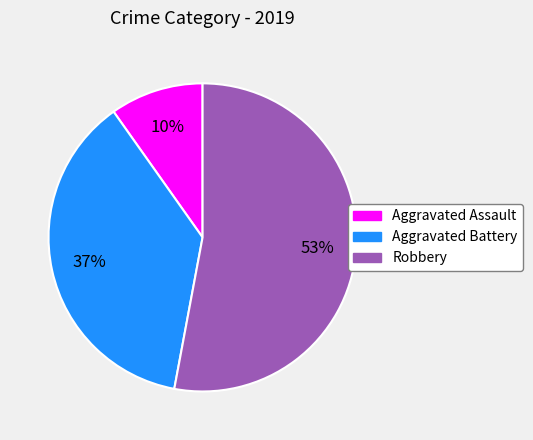

Is Robbery the majority of the pie?

Yes